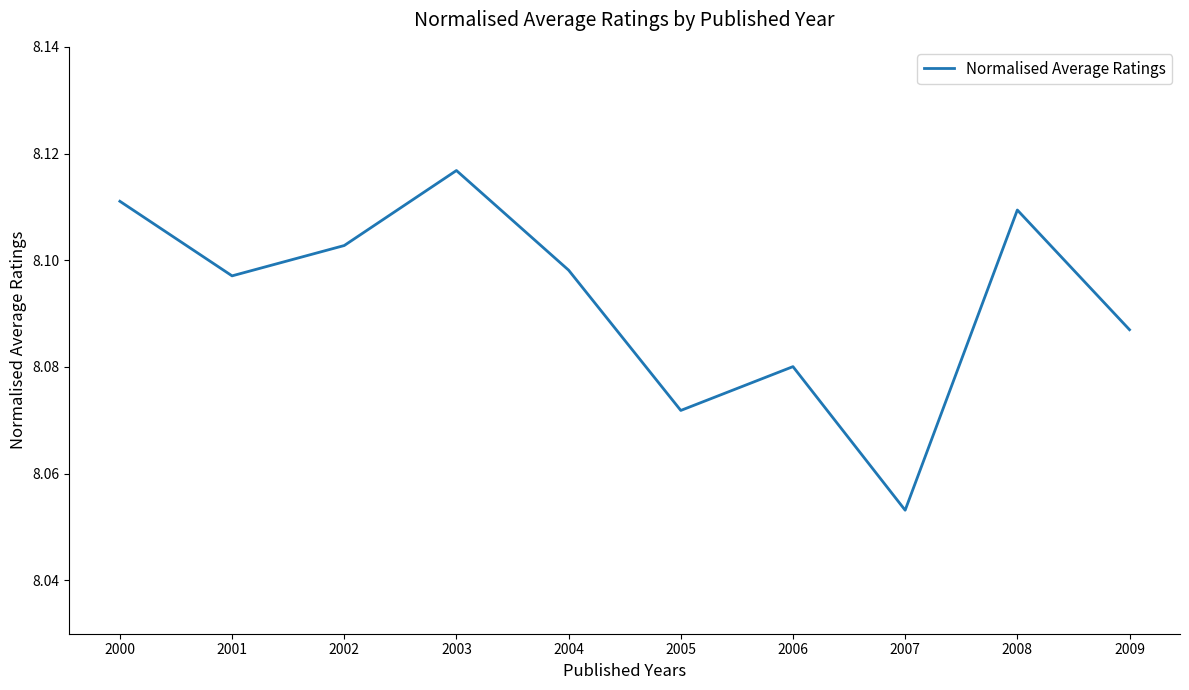

Where is the data nearest to the value 8?

2007